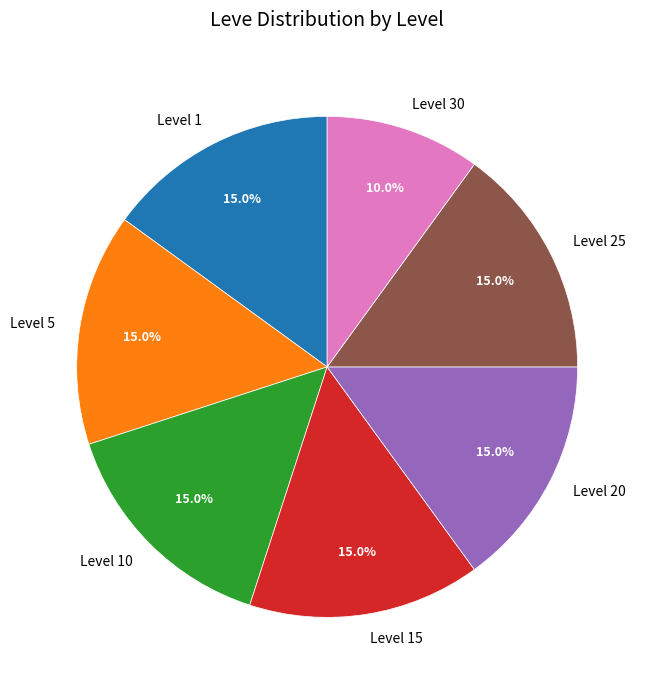

Count the number of slices in the pie.

7